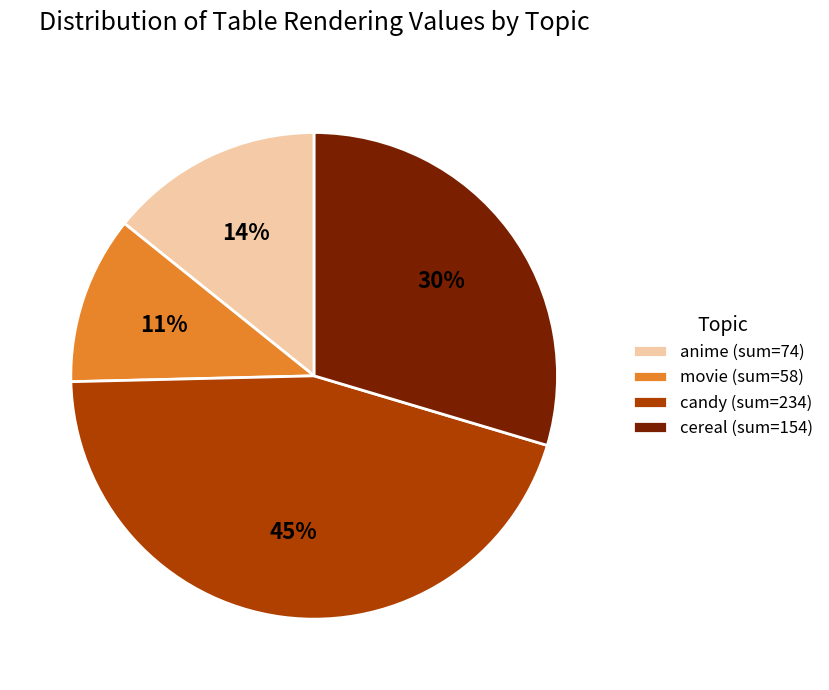

What is the ratio of the value at movie (sum=58) to the value at anime (sum=74)?

0.8